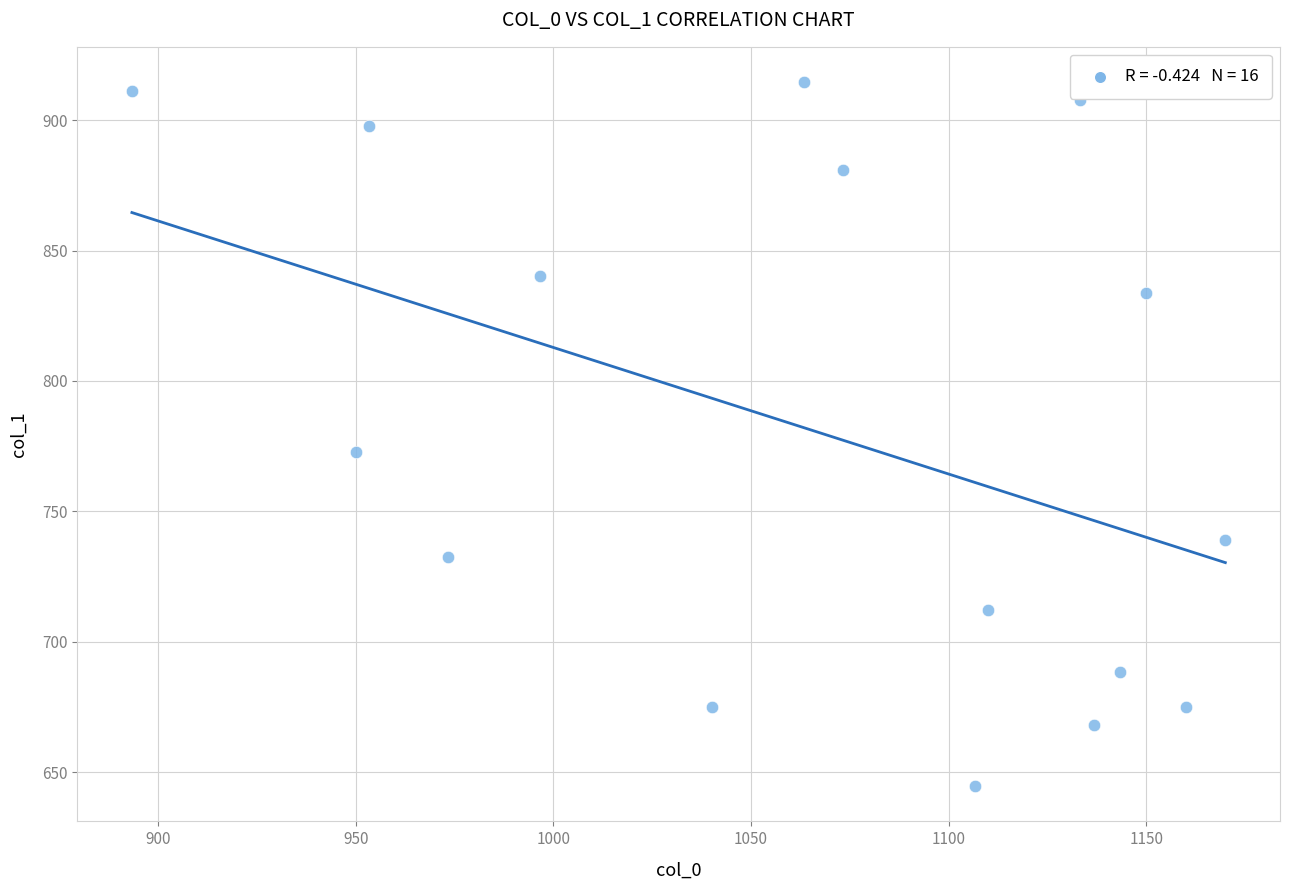

What is the range of X values (max minus min)?

276.7